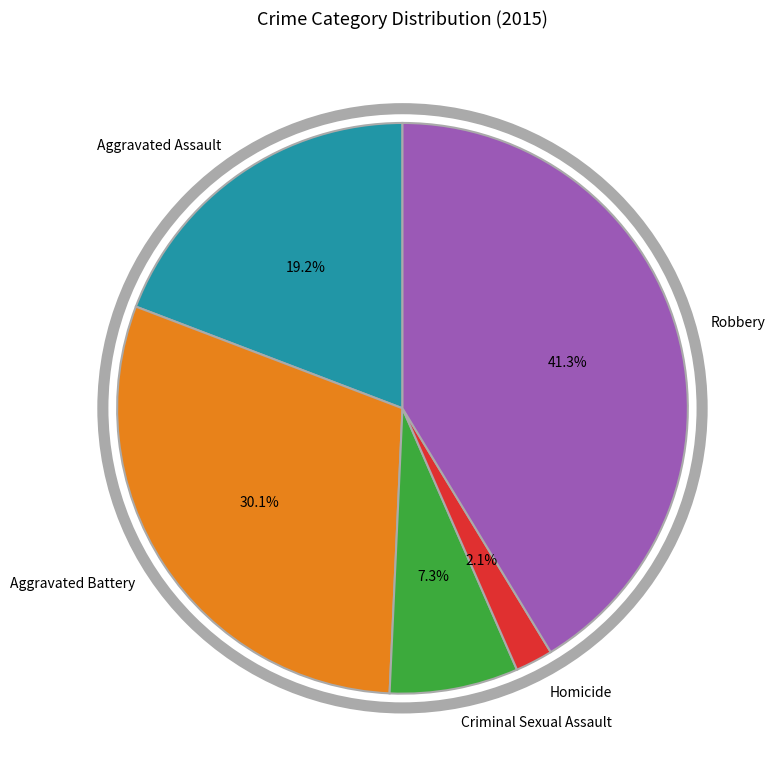

Combined, what portion of the pie is Robbery and Aggravated Assault?

60.5%